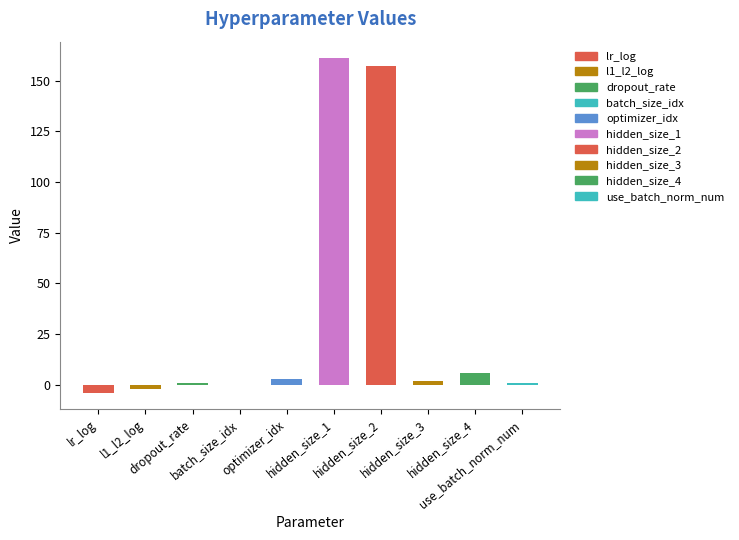

List the labels in order of value, largest first.

hidden_size_1, hidden_size_2, hidden_size_4, optimizer_idx, hidden_size_3, use_batch_norm_num, dropout_rate, batch_size_idx, l1_l2_log, lr_log